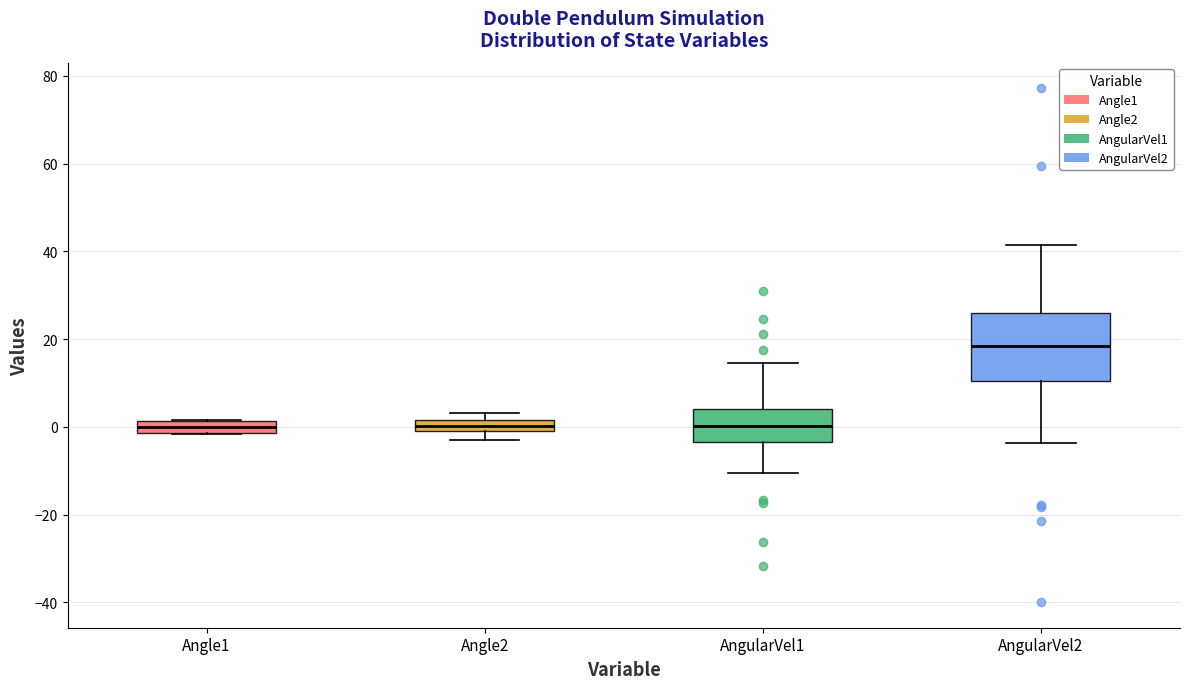

Comparing the boxes themselves (not the whiskers), which one is the tallest?

AngularVel2